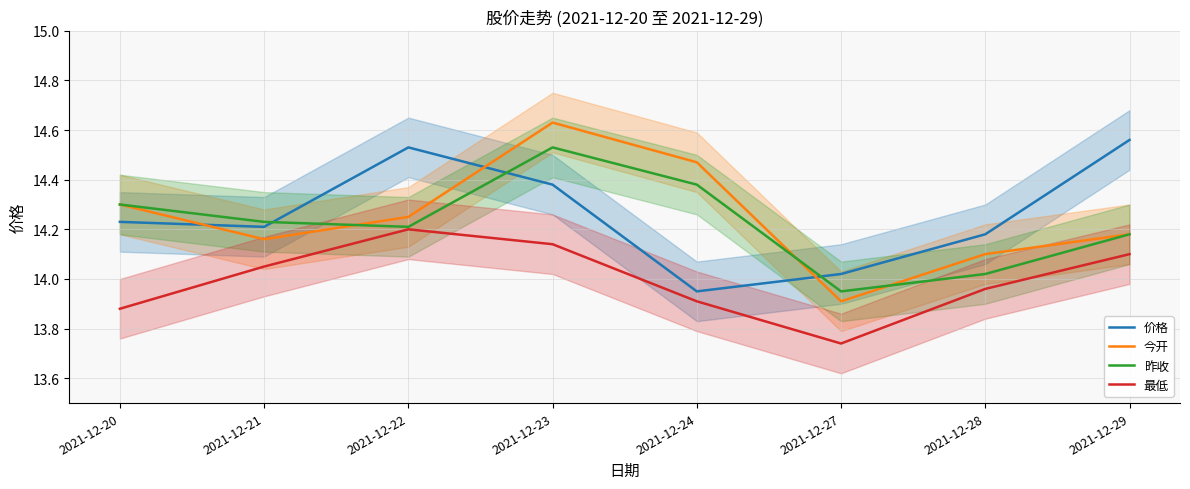

At which category does 价格 reach its first local valley?

2021-12-21